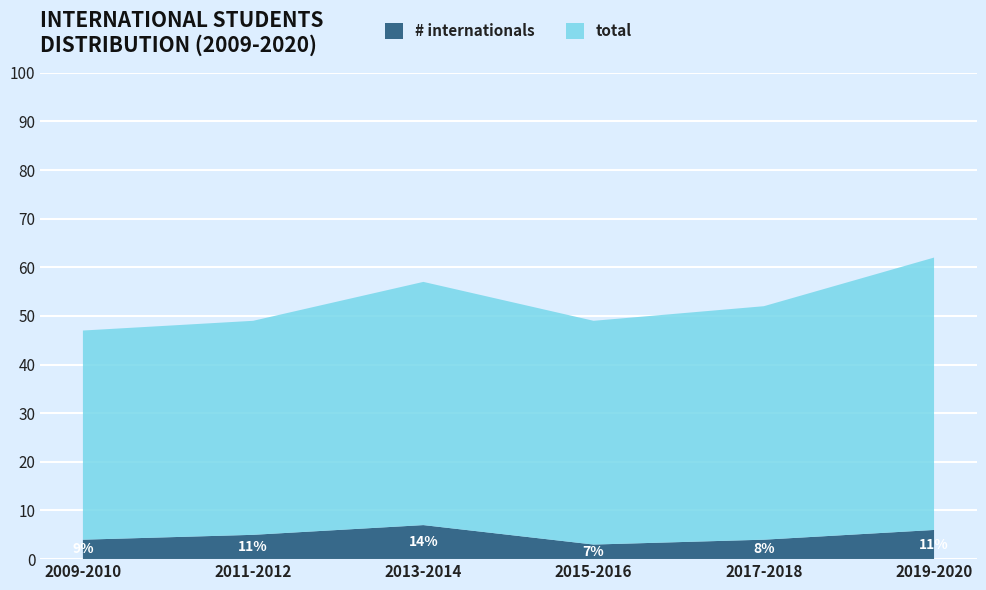

Reading right to left, what are all the values shown in this chart?

# internationals: 6	4	3	7	5	4
total: 56	48	46	50	44	43